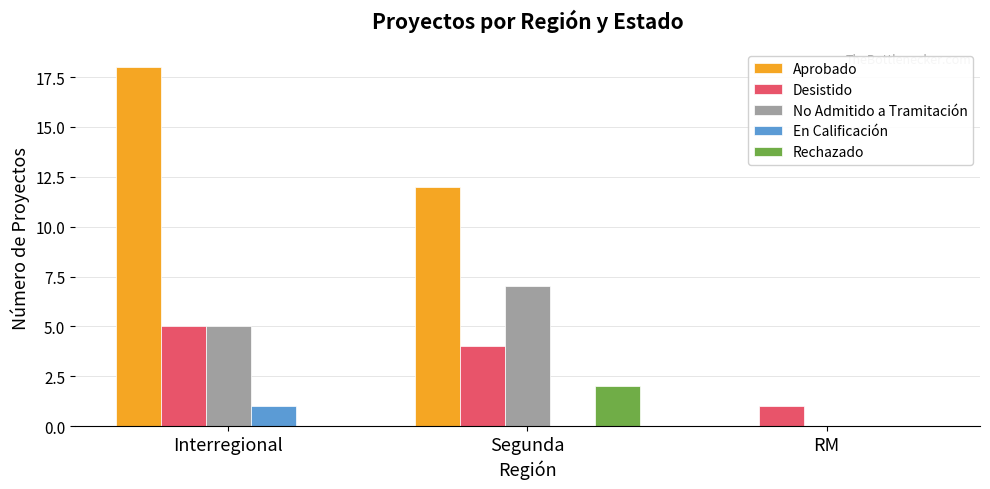

True or false: No Admitido a Tramitación has a value of 12 at Segunda.

False